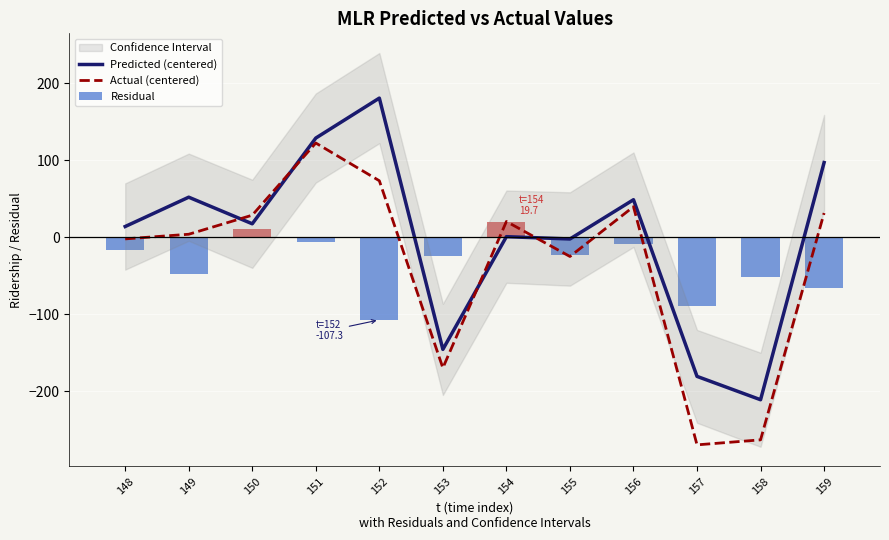

Which category has the highest value across all series?

152